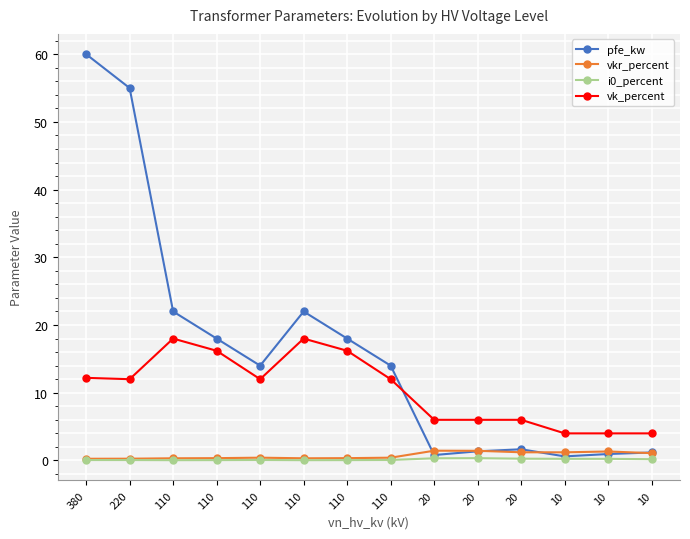

What is the total value across all series at 110?

40.4